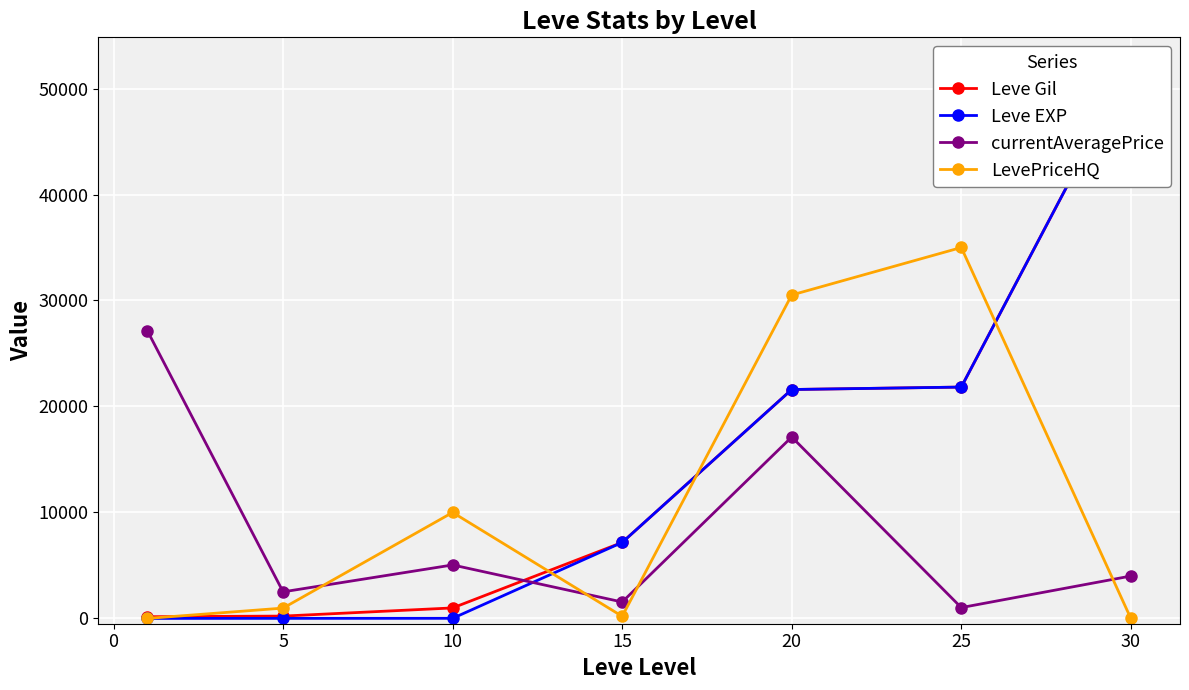

True or false: LevePriceHQ has more than 2 points higher than both neighbors.

False